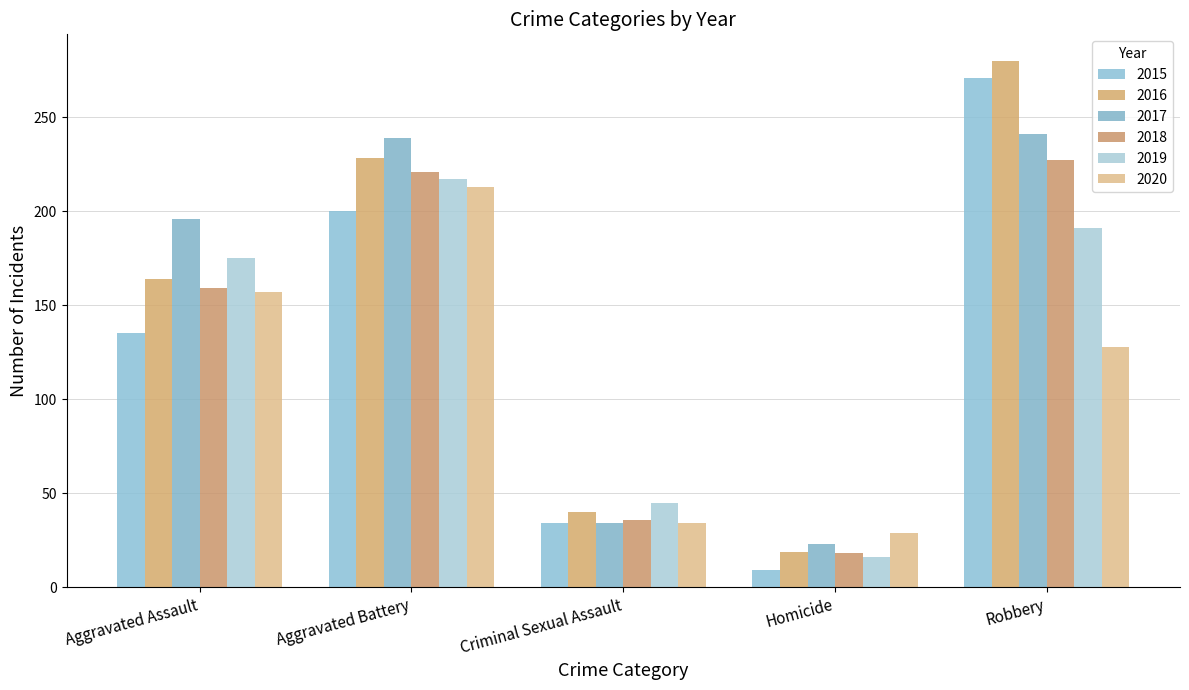

Rank the series at Homicide from lowest to highest value.

2015, 2019, 2018, 2016, 2017, 2020